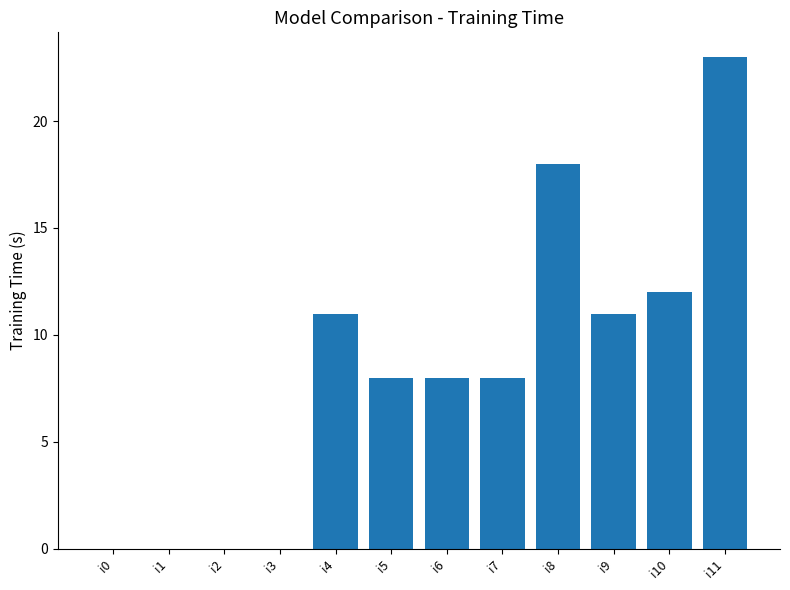

How many series are shown in this chart?

1